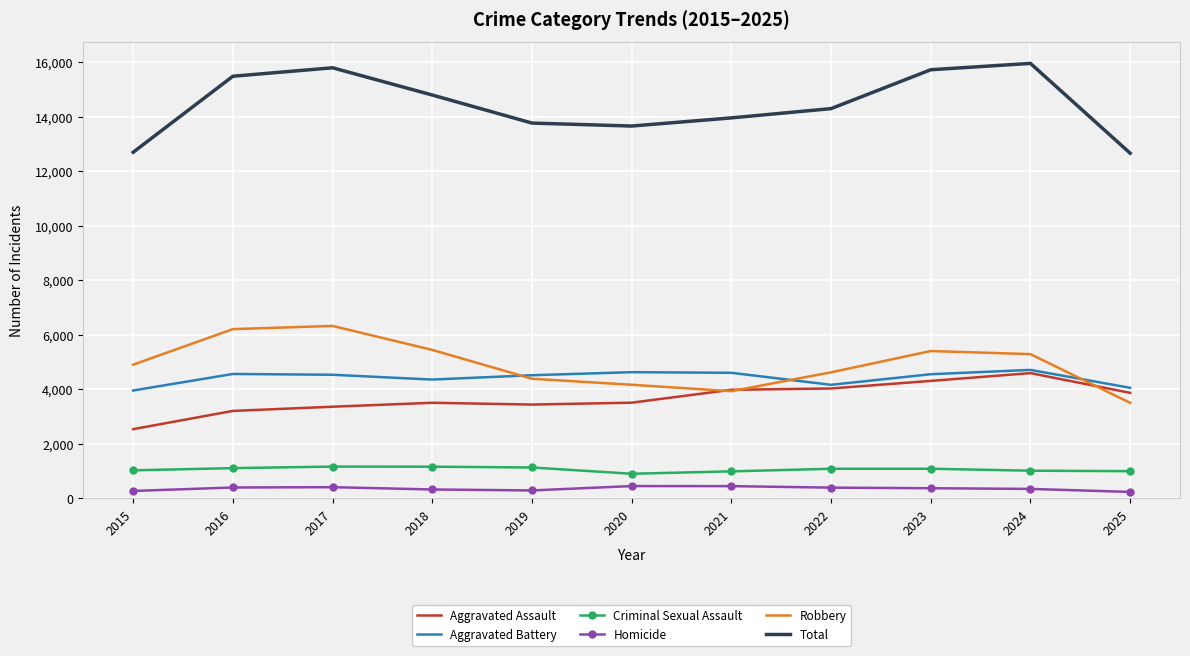

What is the difference between the maximum and minimum values in the Aggravated Battery series?

755